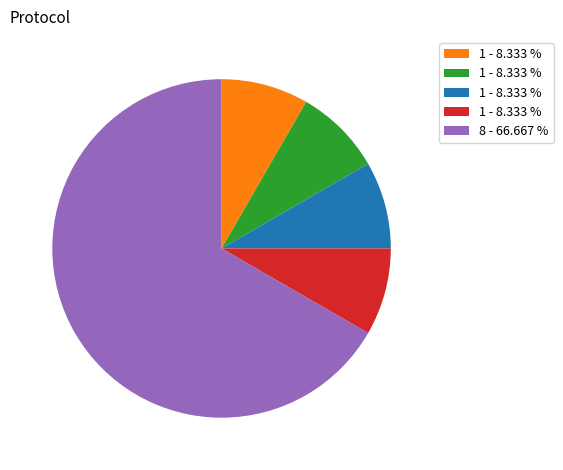

Count the number of slices in the pie.

5